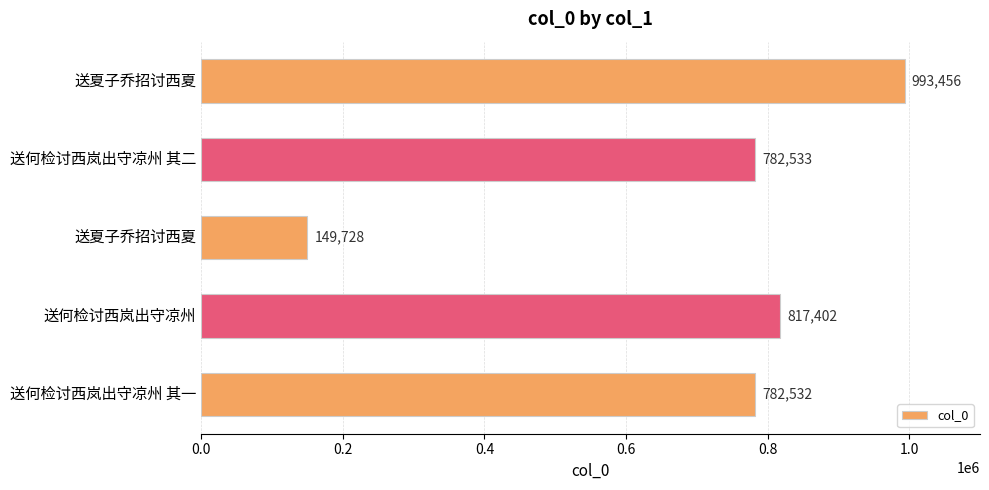

How many bars are there in total?

5